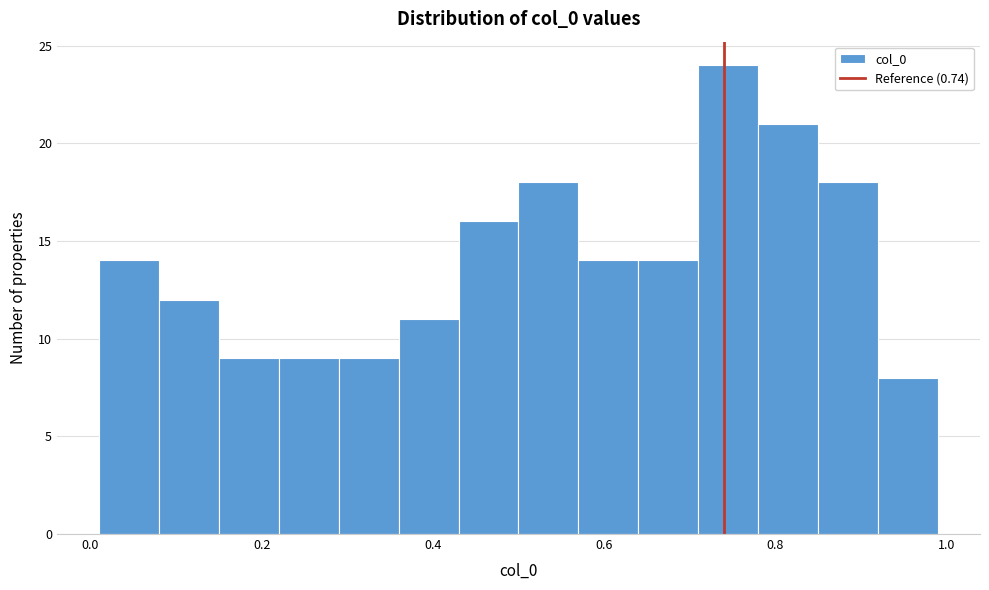

Around what value on the x-axis is the tallest bar? Give the approximate position of its centre, as read against the axis.

0.74